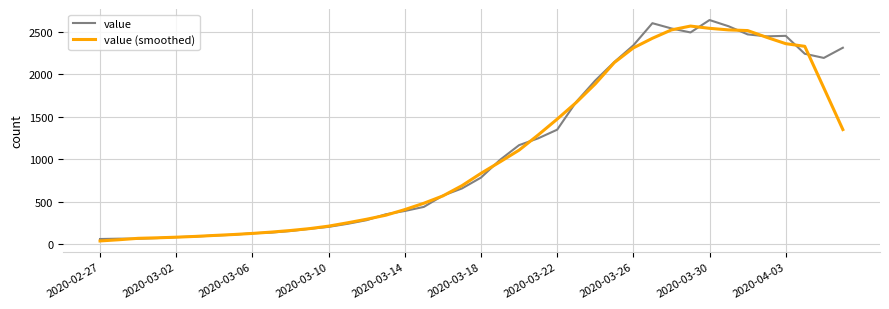

What is the maximum value shown in the chart?

2639.0